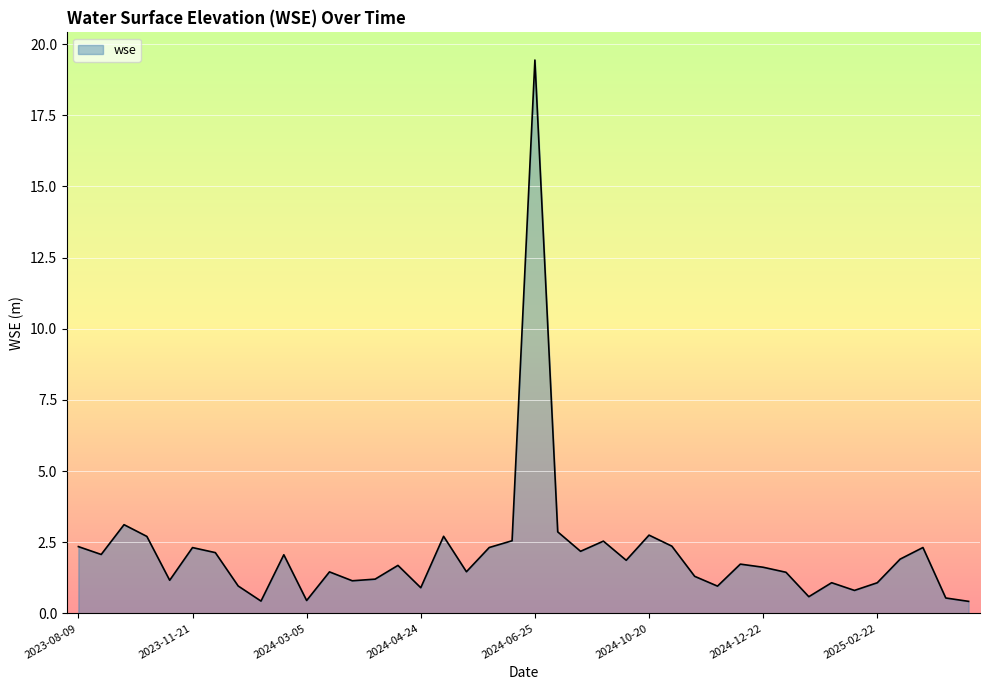

What is the greatest value displayed?

19.4